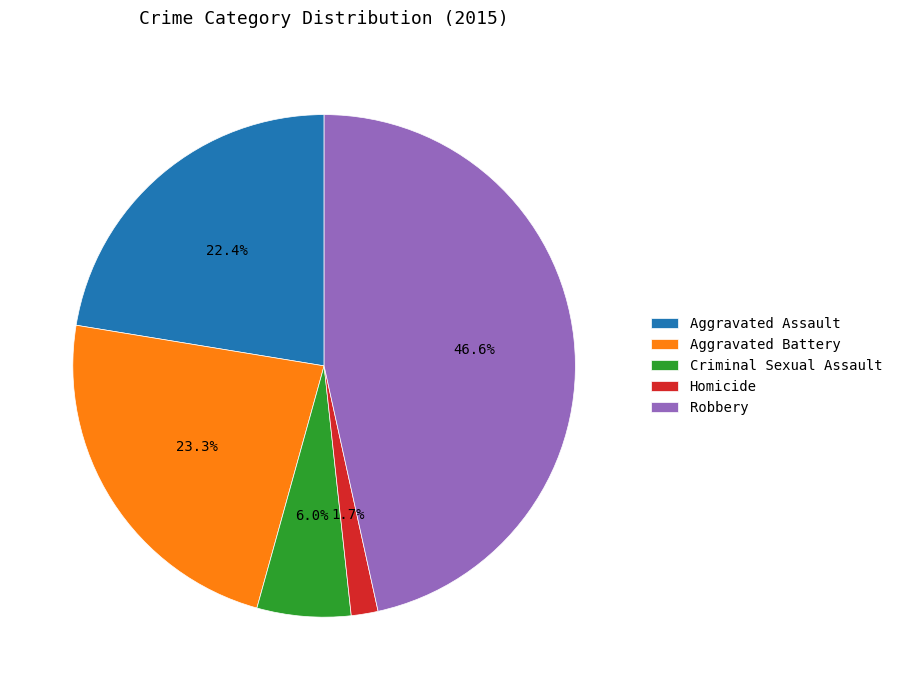

What percentage is NOT represented by Aggravated Assault?

77.6%